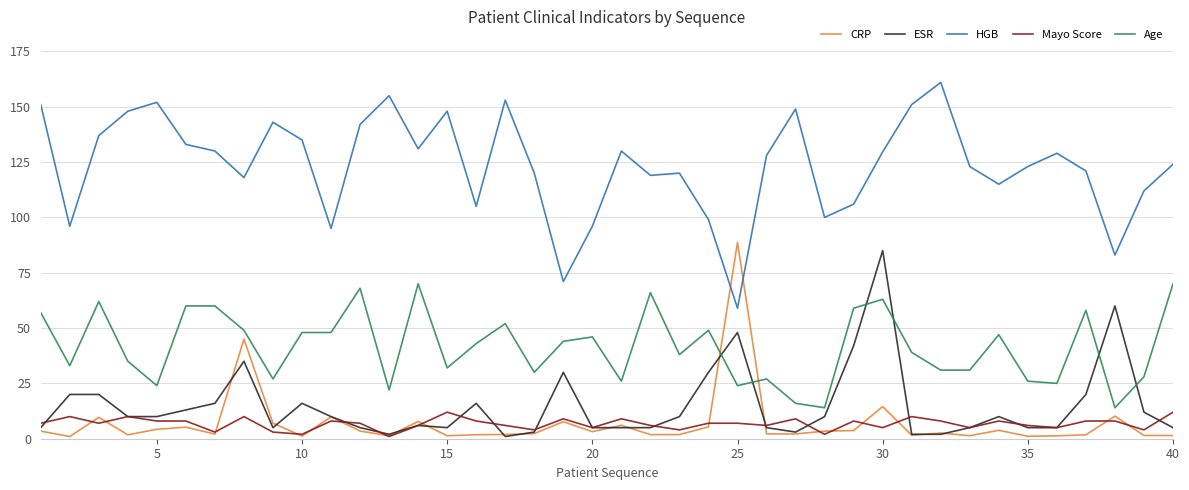

True or false: Mayo Score and Age cross at least once.

False